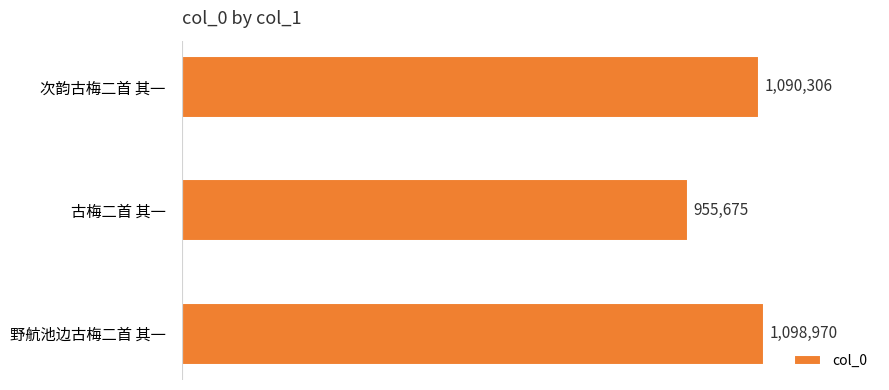

What is the minimum value shown in the chart?

955675